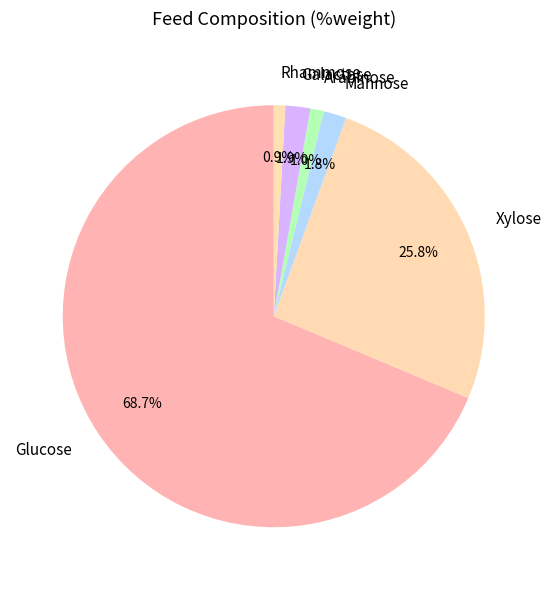

How many segments does this pie chart have?

6